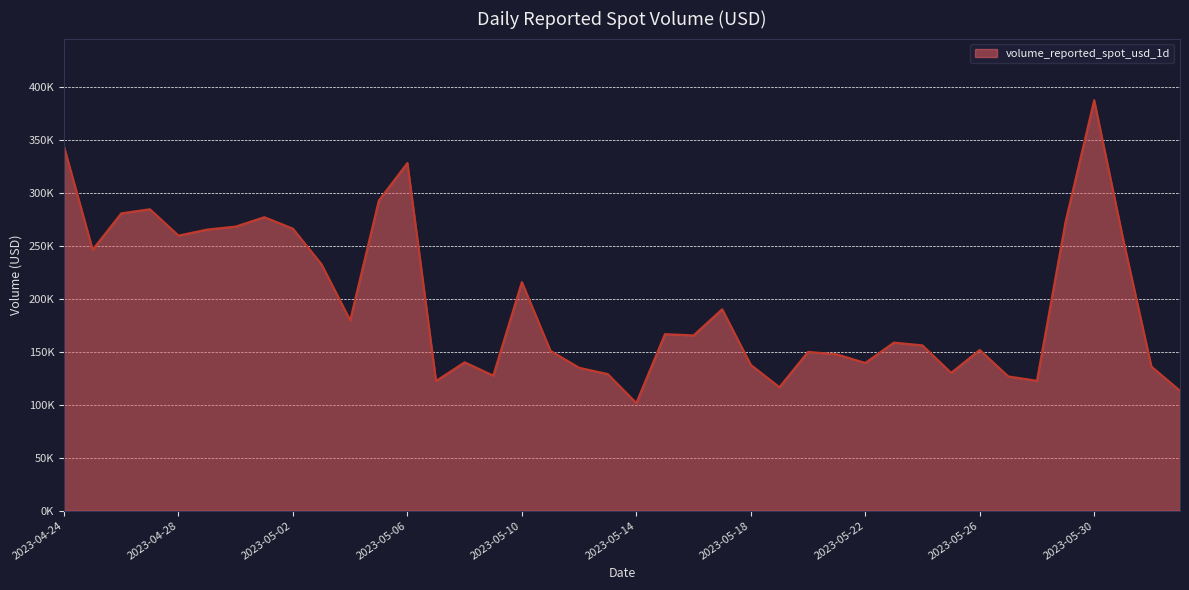

Is this an area chart (filled region under the line)?

Yes